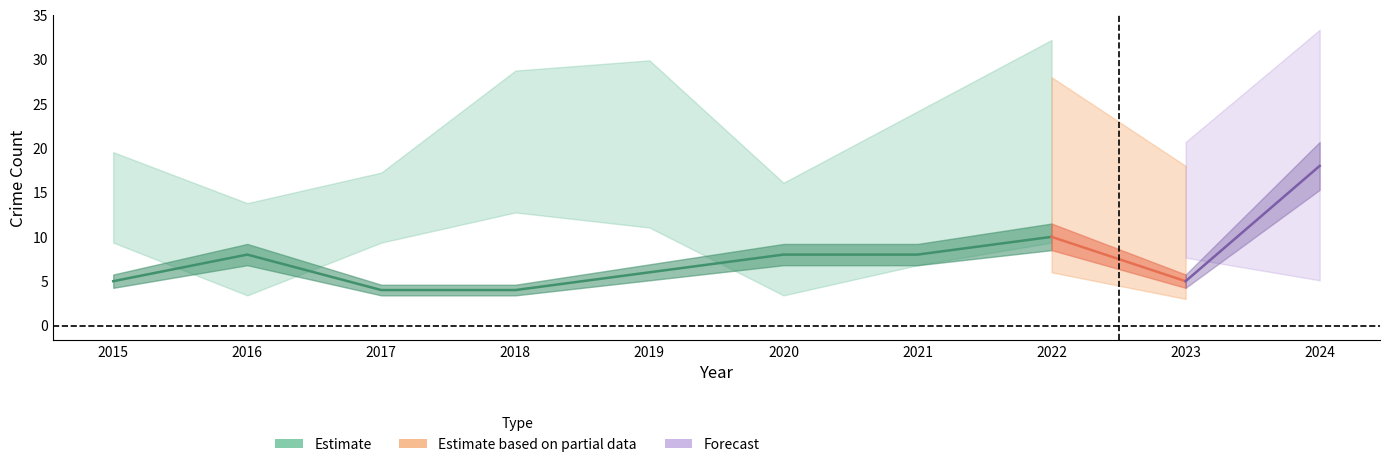

Which category has the highest value across all series?

2024